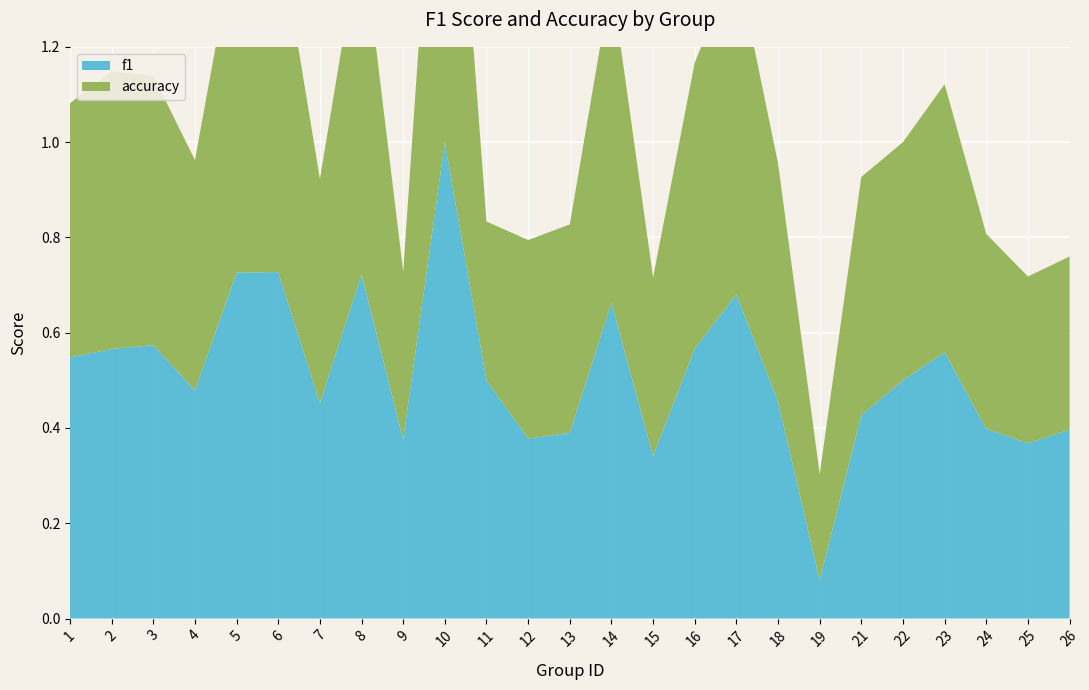

Reading left to right, transcribe all the data shown in this chart.

f1: 0.5	0.6	0.6	0.5	0.7	0.7	0.5	0.7	0.4	1.0	0.5	0.4	0.4	0.7	0.3	0.6	0.7	0.5	0.1	0.4	0.5	0.6	0.4	0.4	0.4
accuracy: 0.5	0.6	0.6	0.5	0.7	0.7	0.5	0.7	0.4	1.0	0.3	0.4	0.4	0.7	0.4	0.6	0.7	0.5	0.2	0.5	0.5	0.6	0.4	0.3	0.4